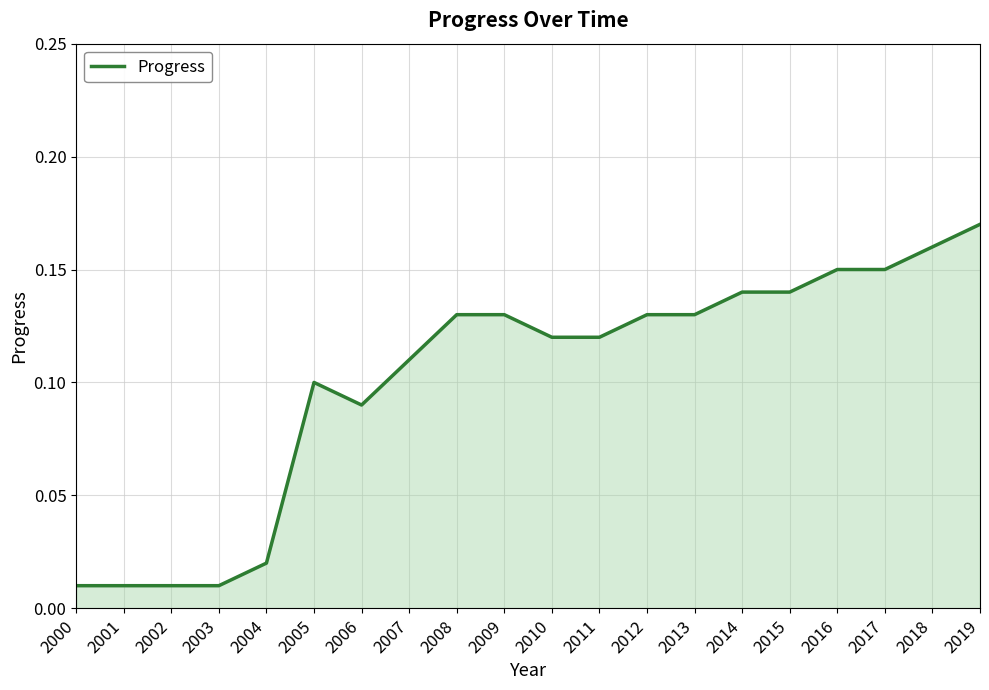

How many lines are shown in the chart?

1